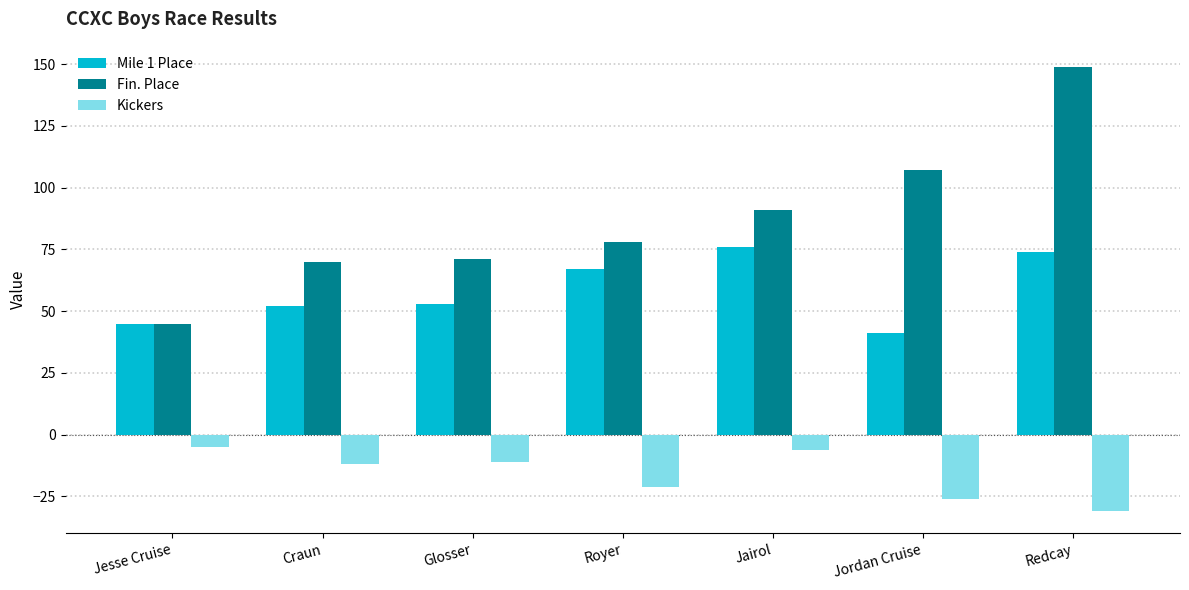

What is the difference between the maximum and minimum values in the Mile 1 Place series?

35